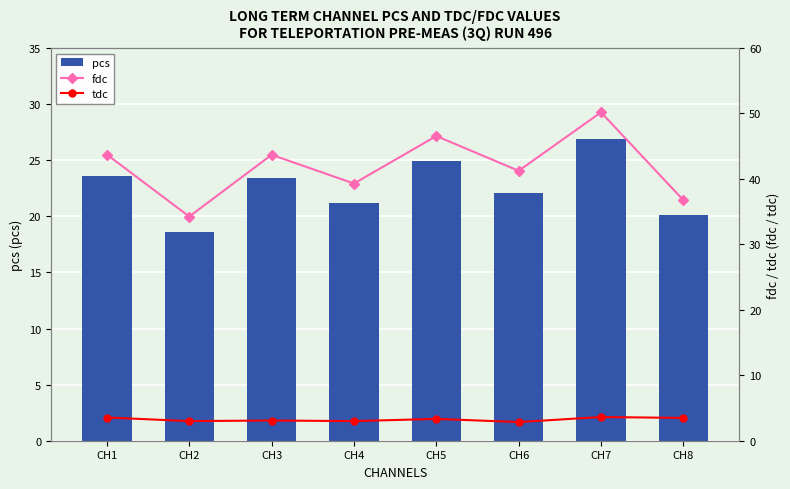

What is the average value of the tdc series?

3.2